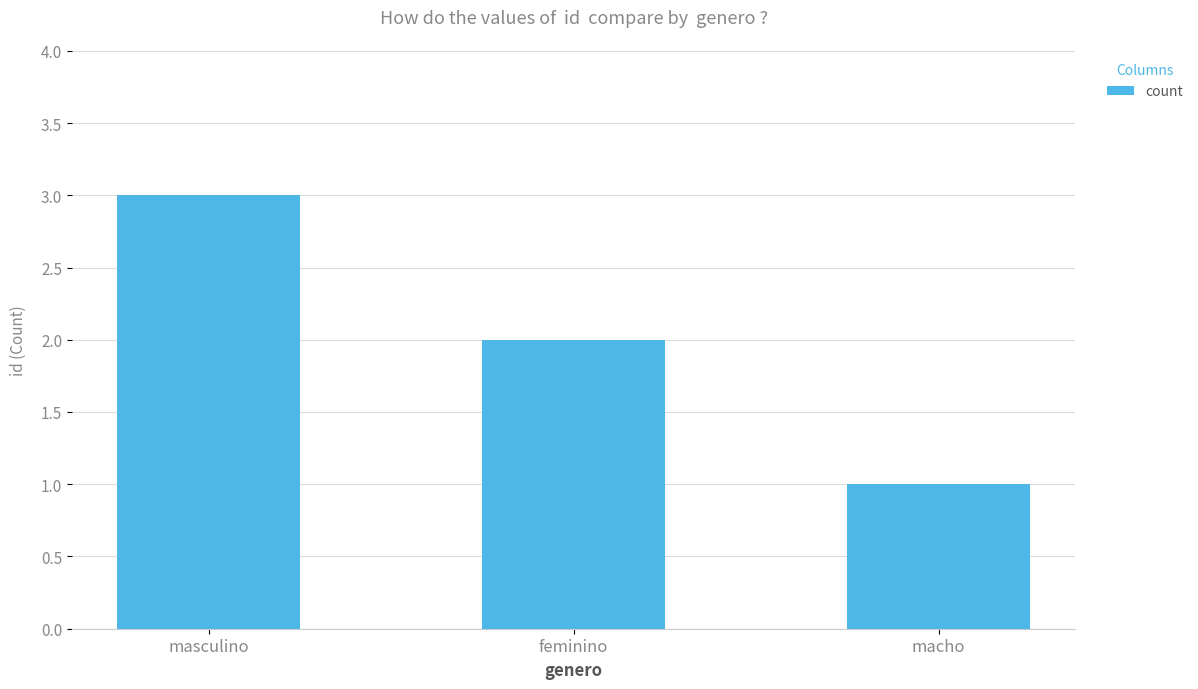

What is the difference between the maximum and minimum values?

2